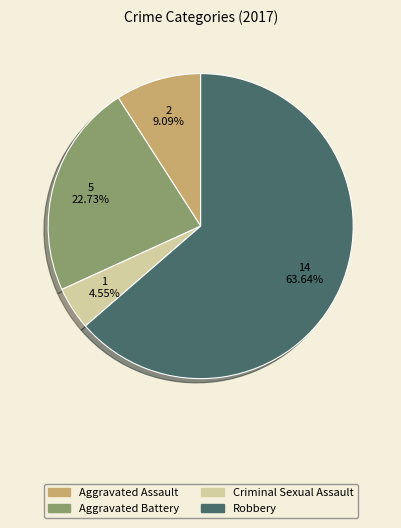

Which slice is the largest?

Robbery